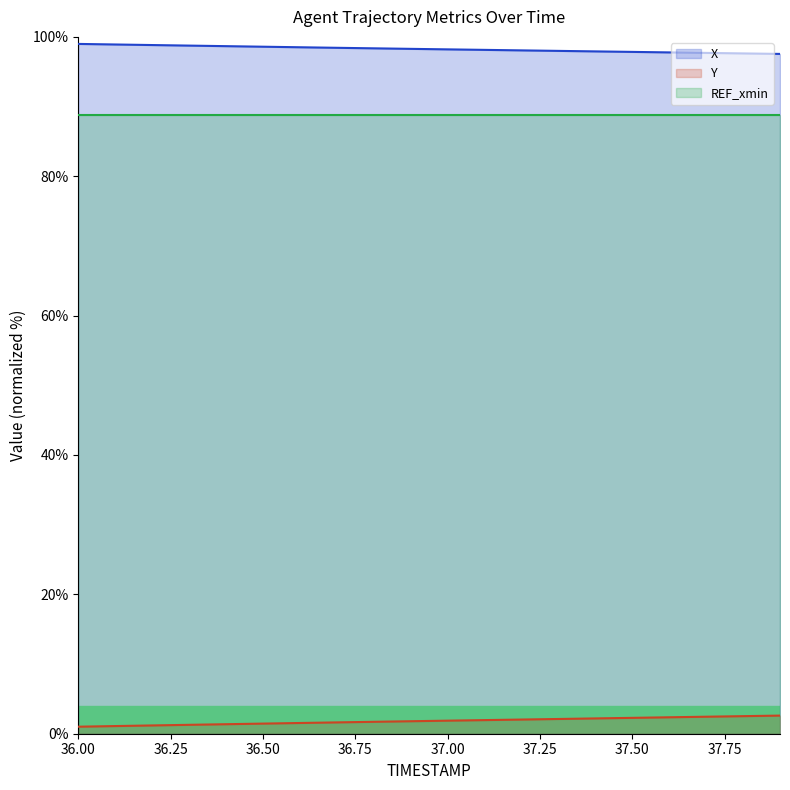

Rank the series by their maximum value, from highest to lowest.

X, REF_xmin, Y